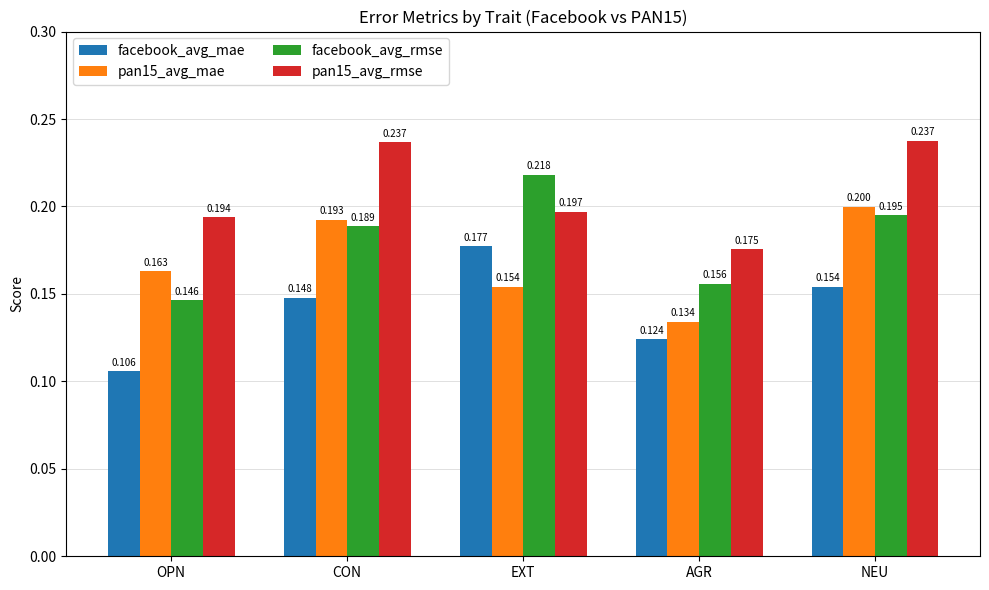

Read the facebook_avg_mae value at NEU.

0.2